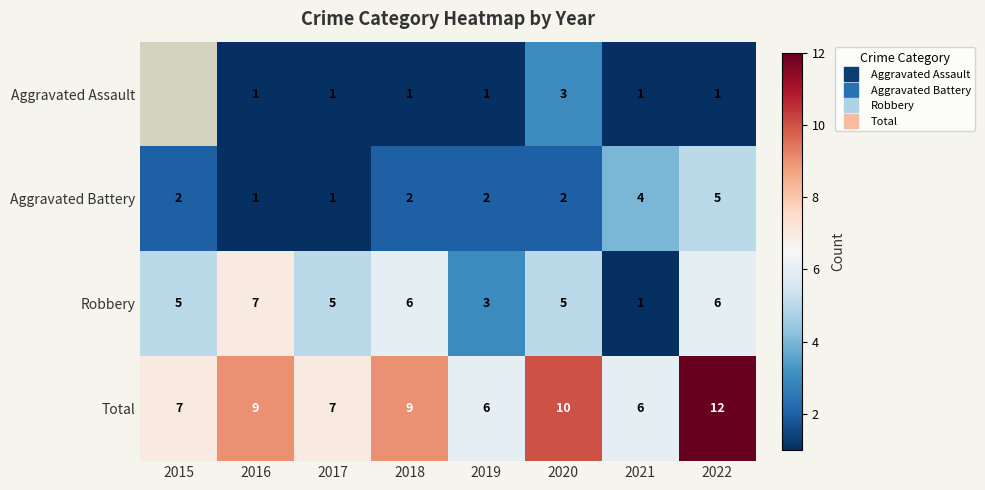

Where does the Aggravated Battery series first go above 2?

2021